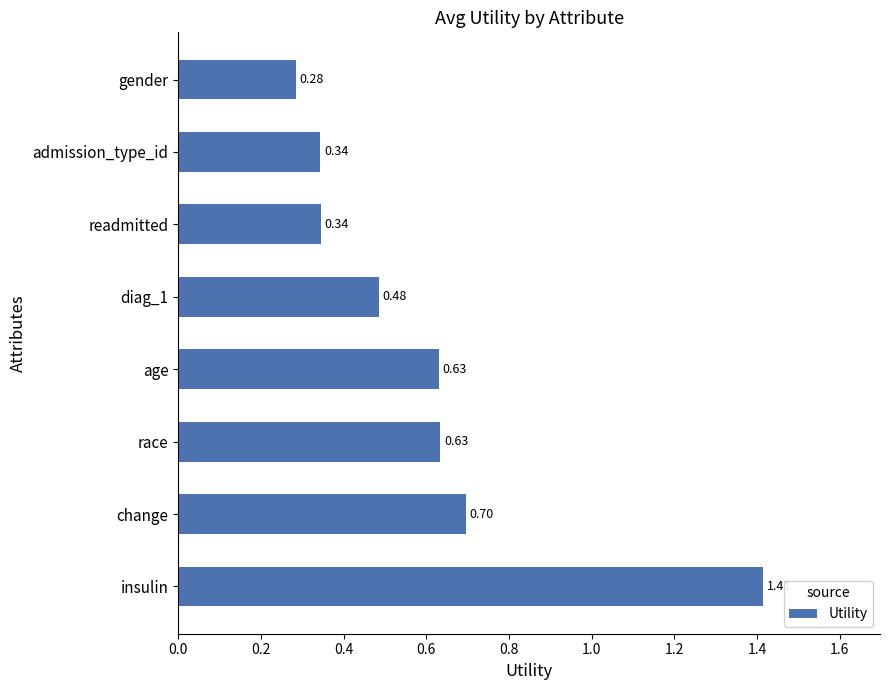

Which label corresponds to the smallest value in the chart?

gender